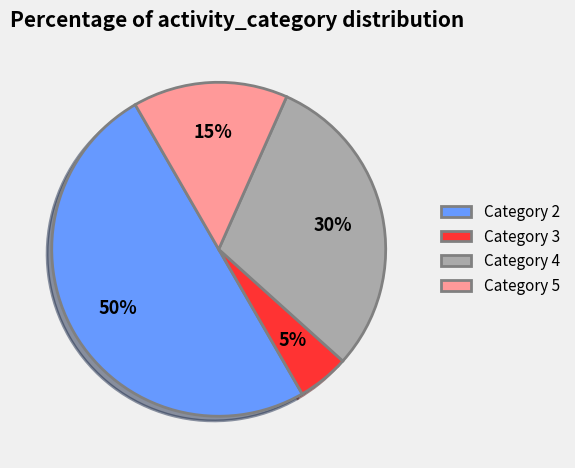

Rank the categories by value from lowest to highest.

Category 3, Category 5, Category 4, Category 2